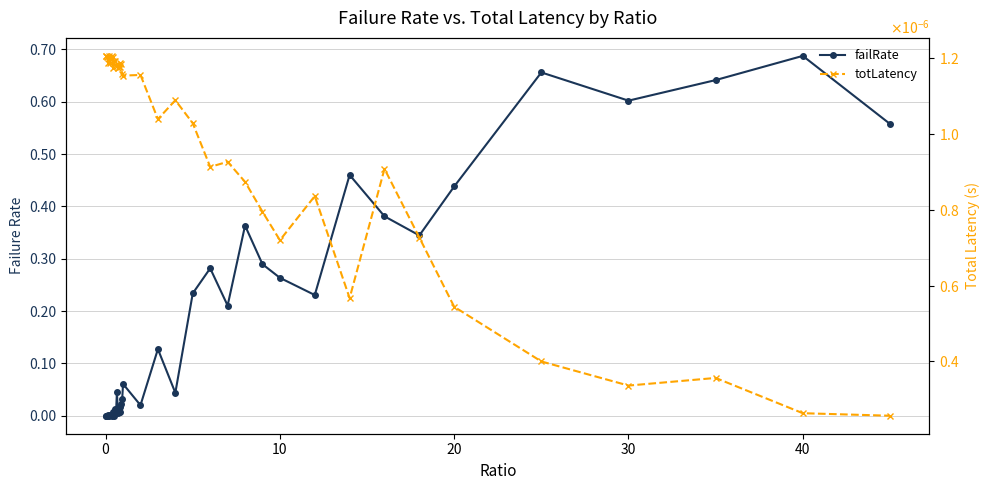

After their last crossing, which series has the higher values: failRate or totLatency?

failRate